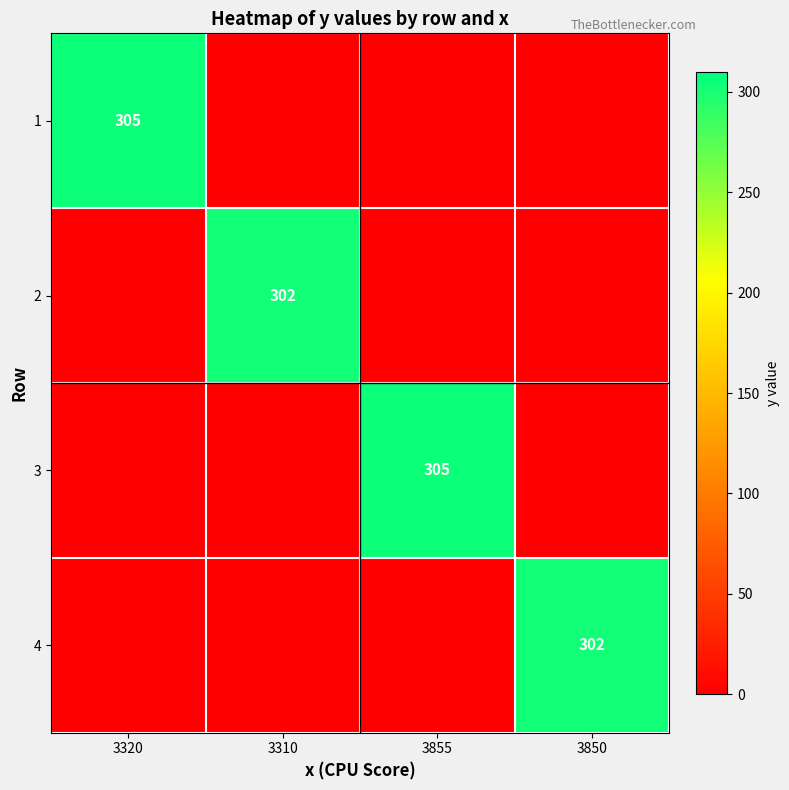

Is it true that 1 equals 305 at 3320?

True